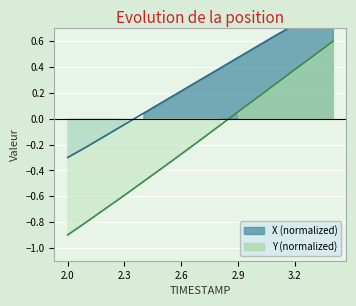

Between 2.7 and 3.0, which is larger?

3.0